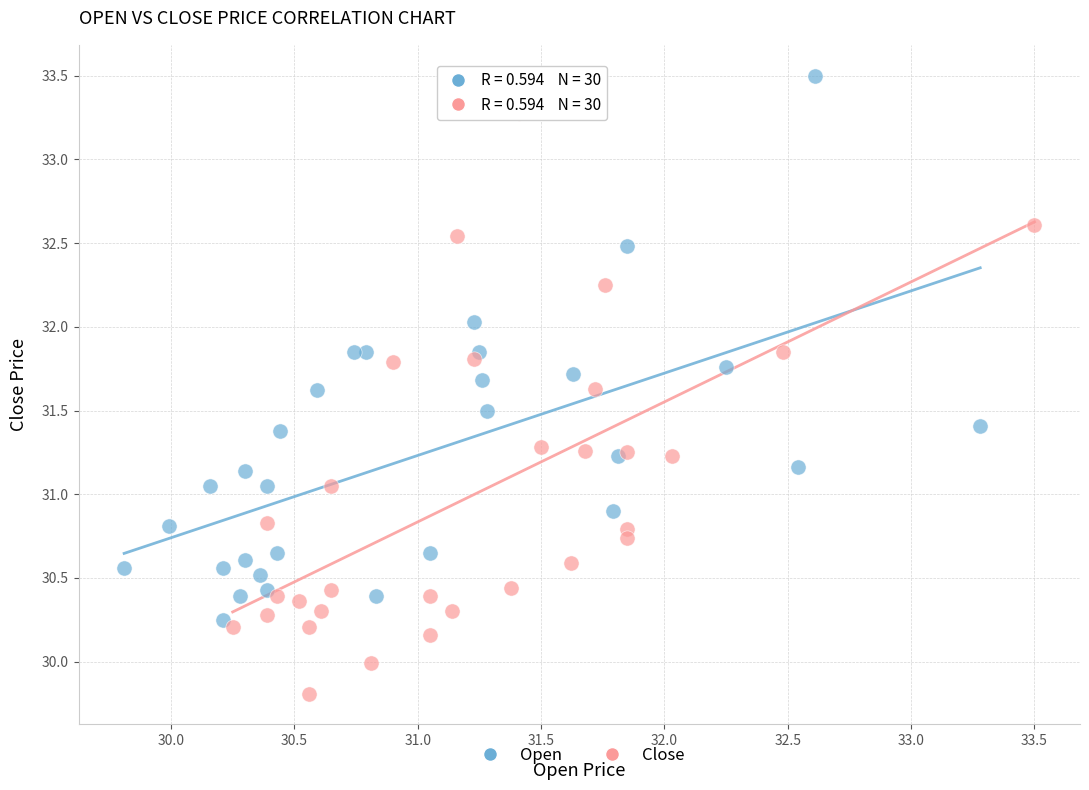

Which series contains the highest Y value?

Open